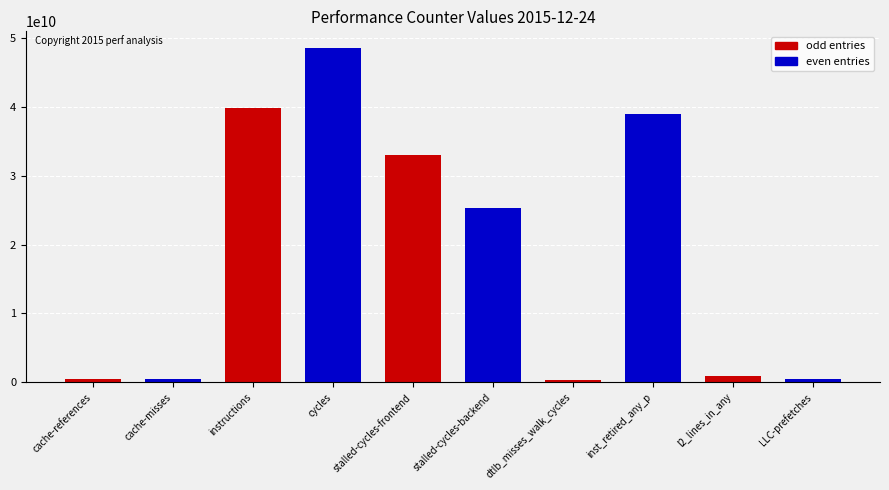

At which label is the value closest to 24417174423?

stalled-cycles-backend